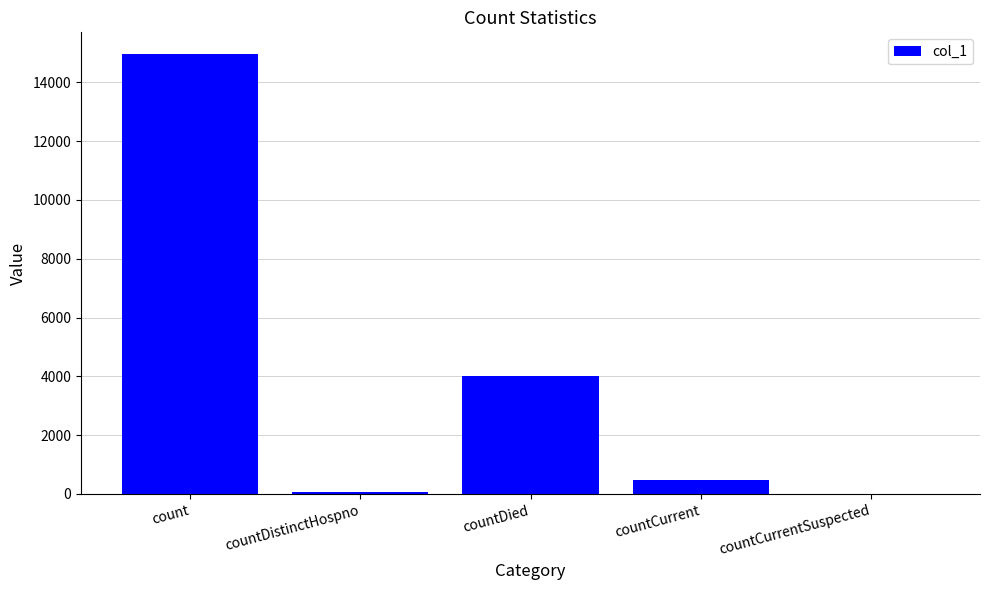

Reading left to right, what are all the values shown in this chart?

count=14955	countDistinctHospno=75	countDied=4027	countCurrent=470	countCurrentSuspected=0